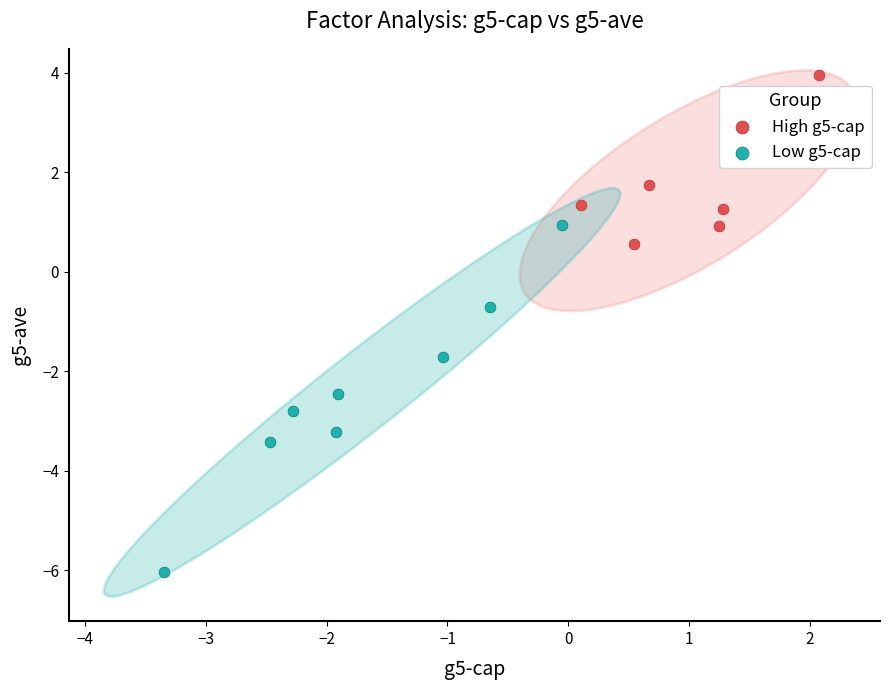

Which series has the widest spread of Y values?

Low g5-cap